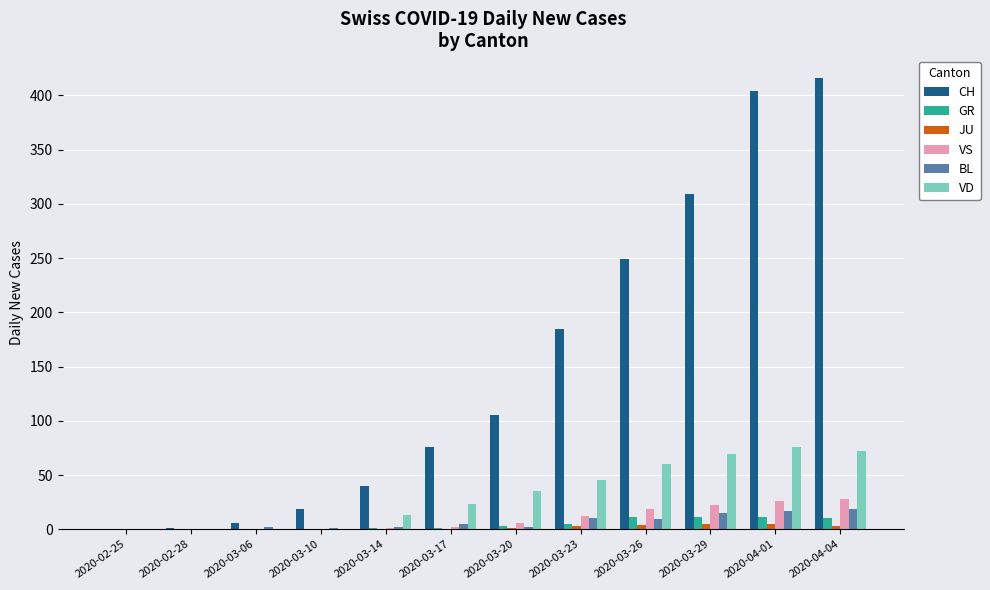

What is the maximum value shown in the chart?

416